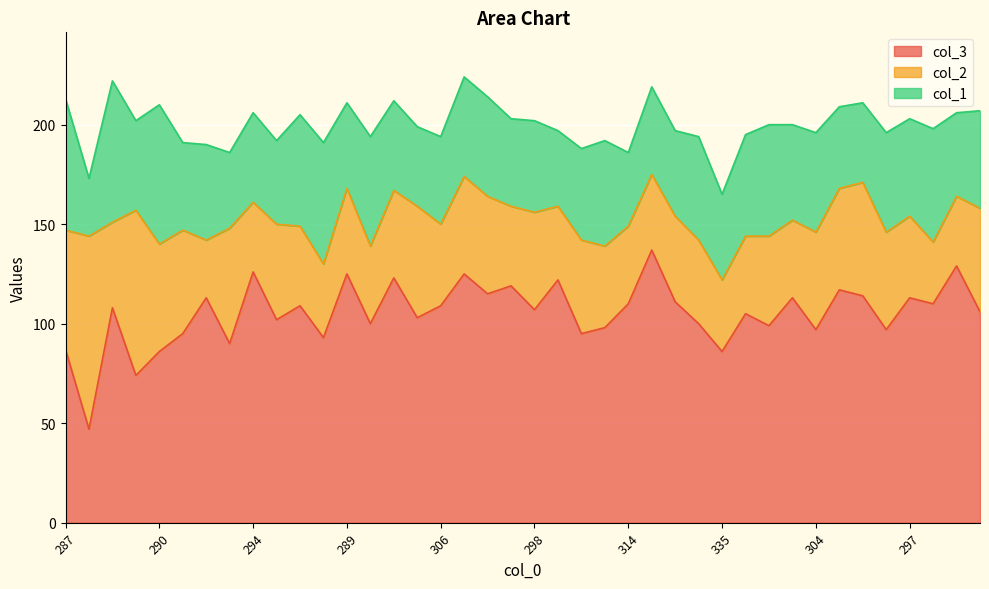

What value does the col_3 series have at 300?

99